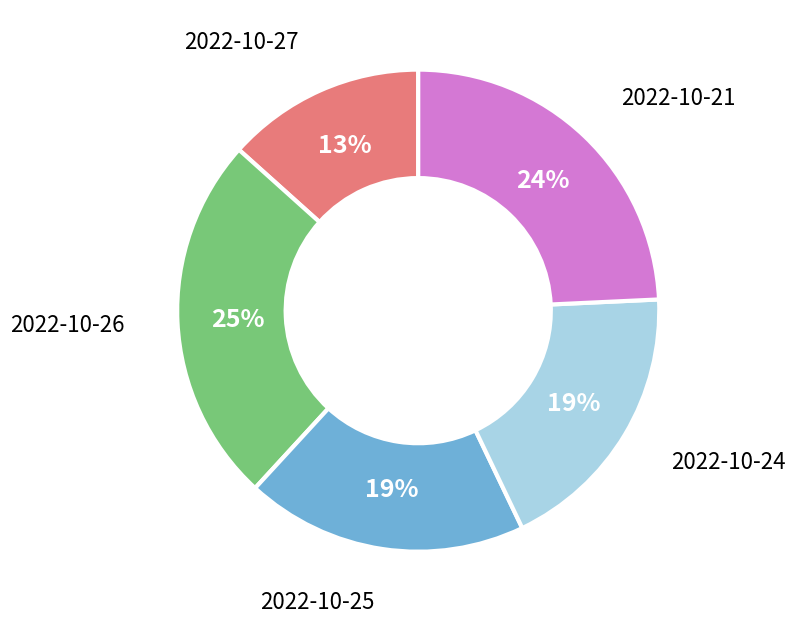

Between 2022-10-26 and 2022-10-27, which is larger?

2022-10-26